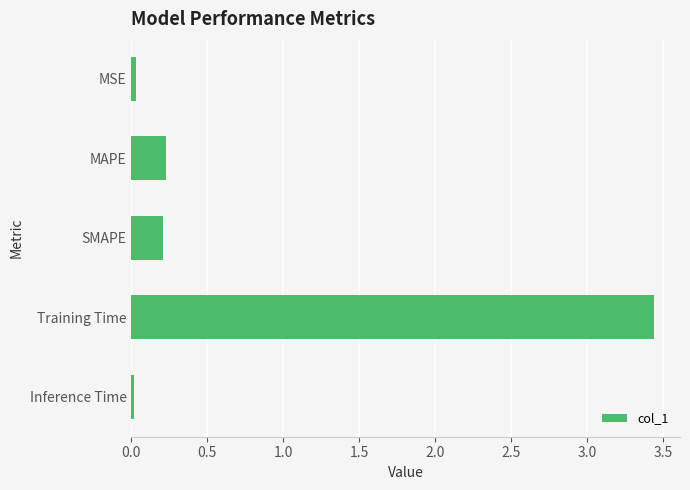

What is the sum of all values?

3.9